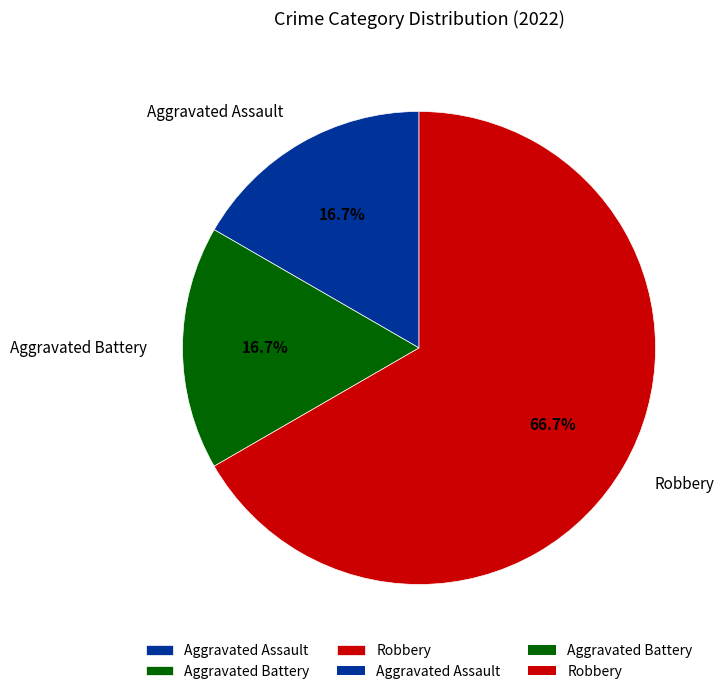

Which slice represents more than half of the pie?

Robbery